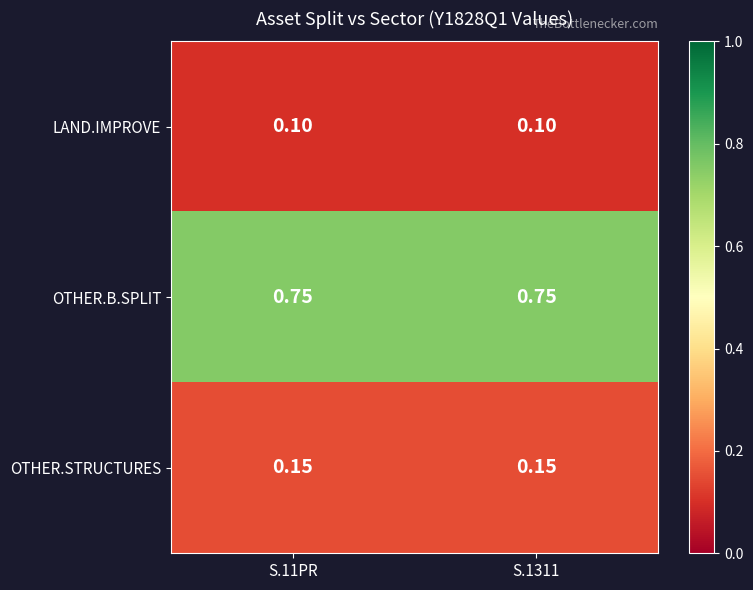

Is the value of LAND.IMPROVE at S.1311 greater than the value of OTHER.B.SPLIT at S.11PR?

No